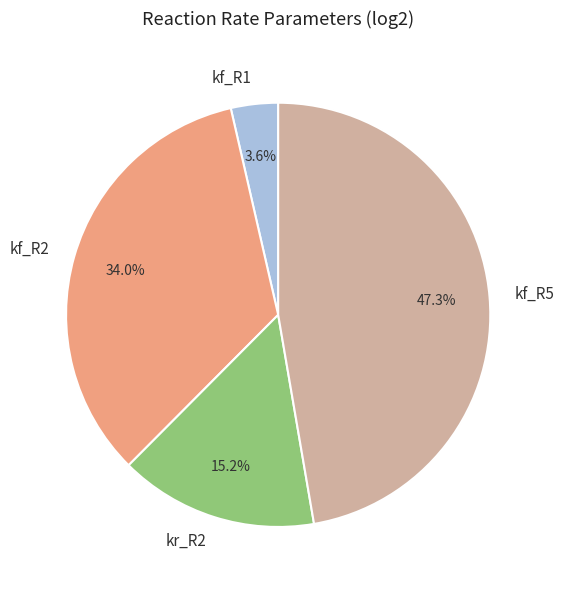

Rank the categories by value from highest to lowest.

kf_R5, kf_R2, kr_R2, kf_R1